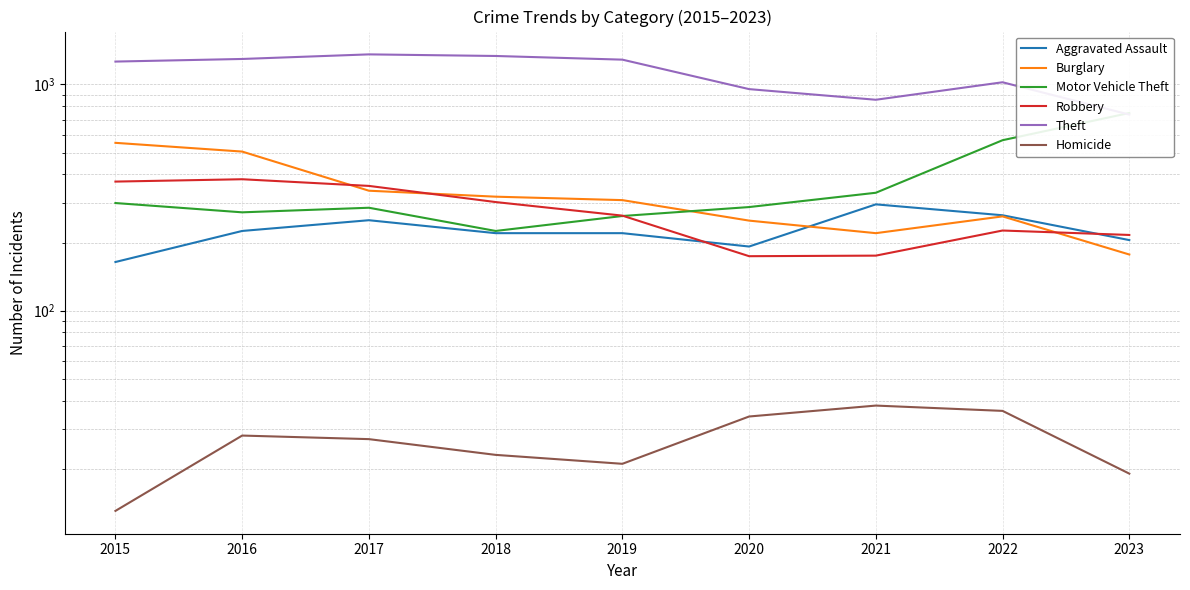

In Aggravated Assault, how many points are lower than both neighbors (excluding endpoints)?

1